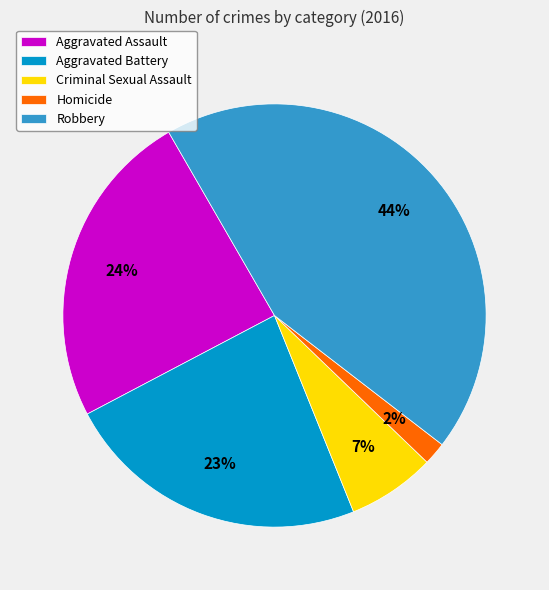

To the nearest percent, what is the average slice percentage?

20%